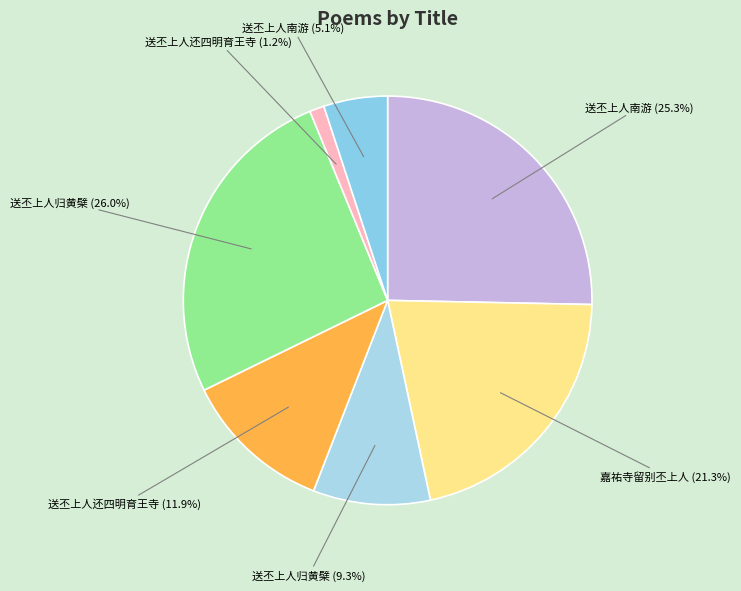

Rank the categories by value from lowest to highest.

送丕上人还四明育王寺, 送丕上人南游, 送丕上人归黄檗, 送丕上人还四明育王寺, 嘉祐寺留别丕上人, 送丕上人南游, 送丕上人归黄檗